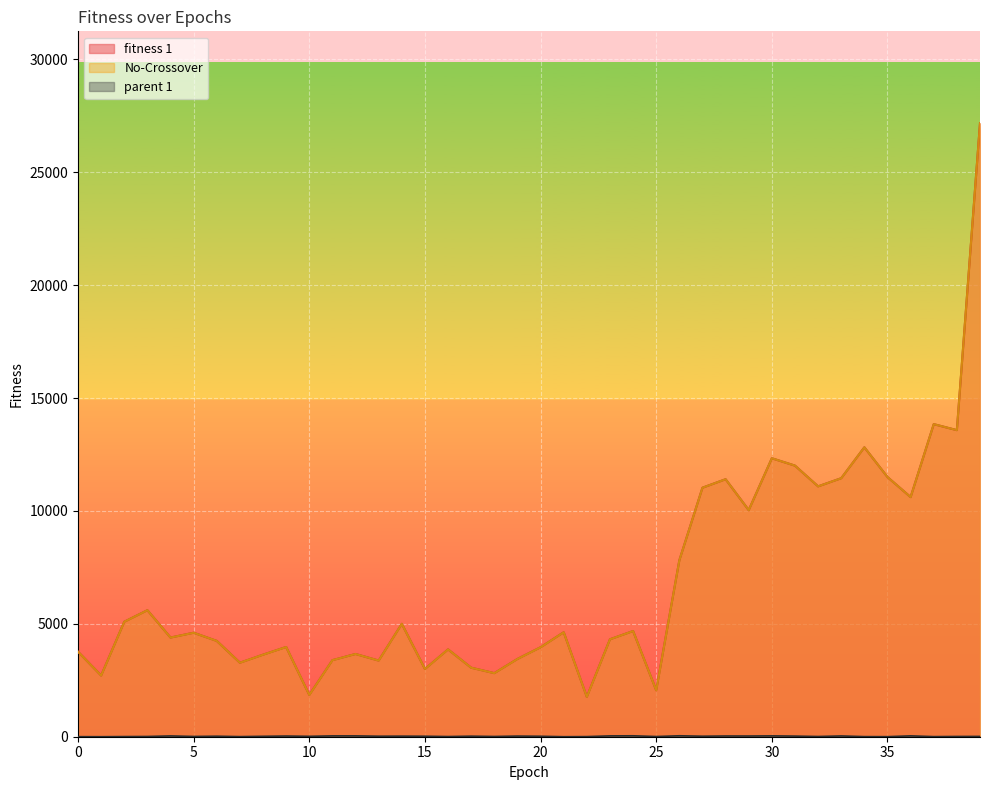

The value of fitness 1 at 13 is 3372.1. True or false?

True